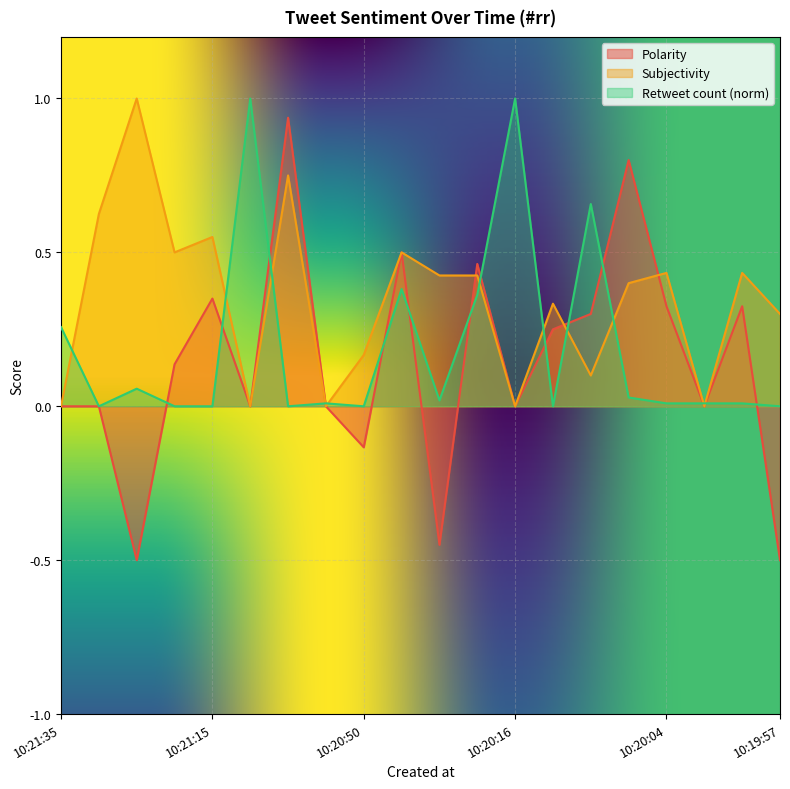

The Retweet count series shows 0.0 at 2021-05-02 10:19:58. True or false?

True